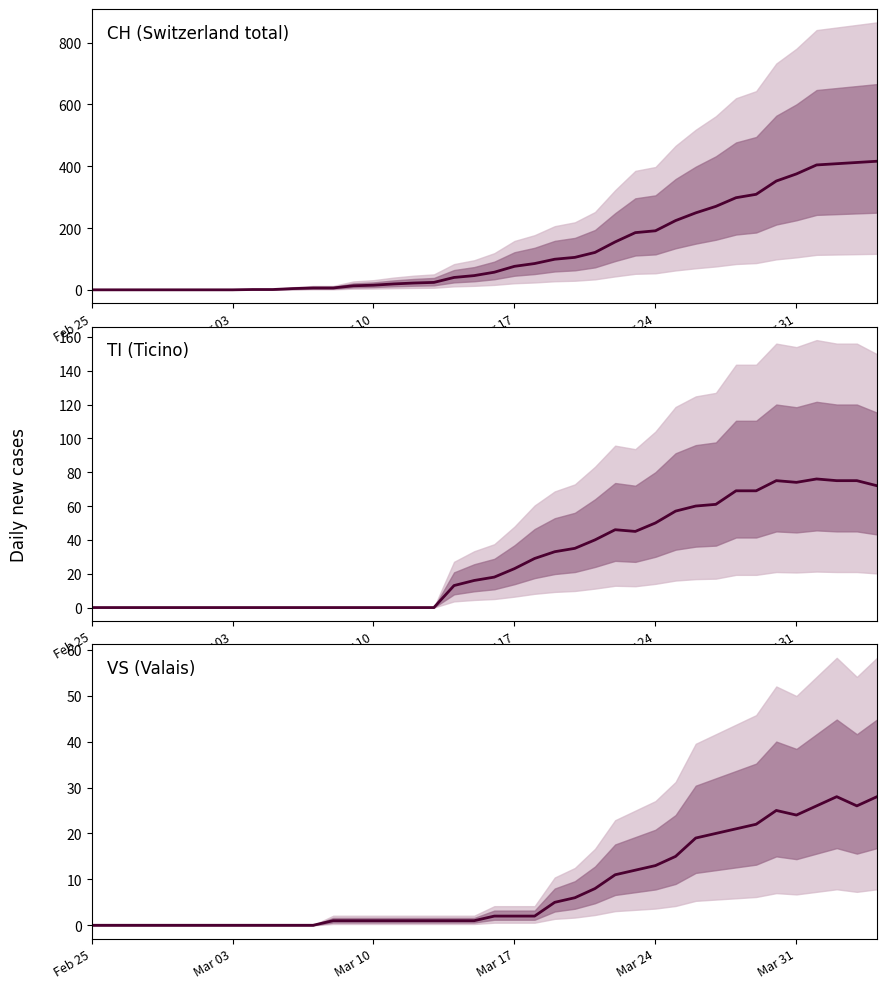

Reading left to right, extract all data points from this chart.

CH: 0	0	0	0	0	0	0	0	1	1	4	6	6	13	15	19	22	24	40	46	57	76	85	99	105	121	155	185	191	224	249	270	298	309	352	375	404	408	412	416
TI: 0	0	0	0	0	0	0	0	0	0	0	0	0	0	0	0	0	0	13	16	18	23	29	33	35	40	46	45	50	57	60	61	69	69	75	74	76	75	75	72
VS: 0	0	0	0	0	0	0	0	0	0	0	0	1	1	1	1	1	1	1	1	2	2	2	5	6	8	11	12	13	15	19	20	21	22	25	24	26	28	26	28